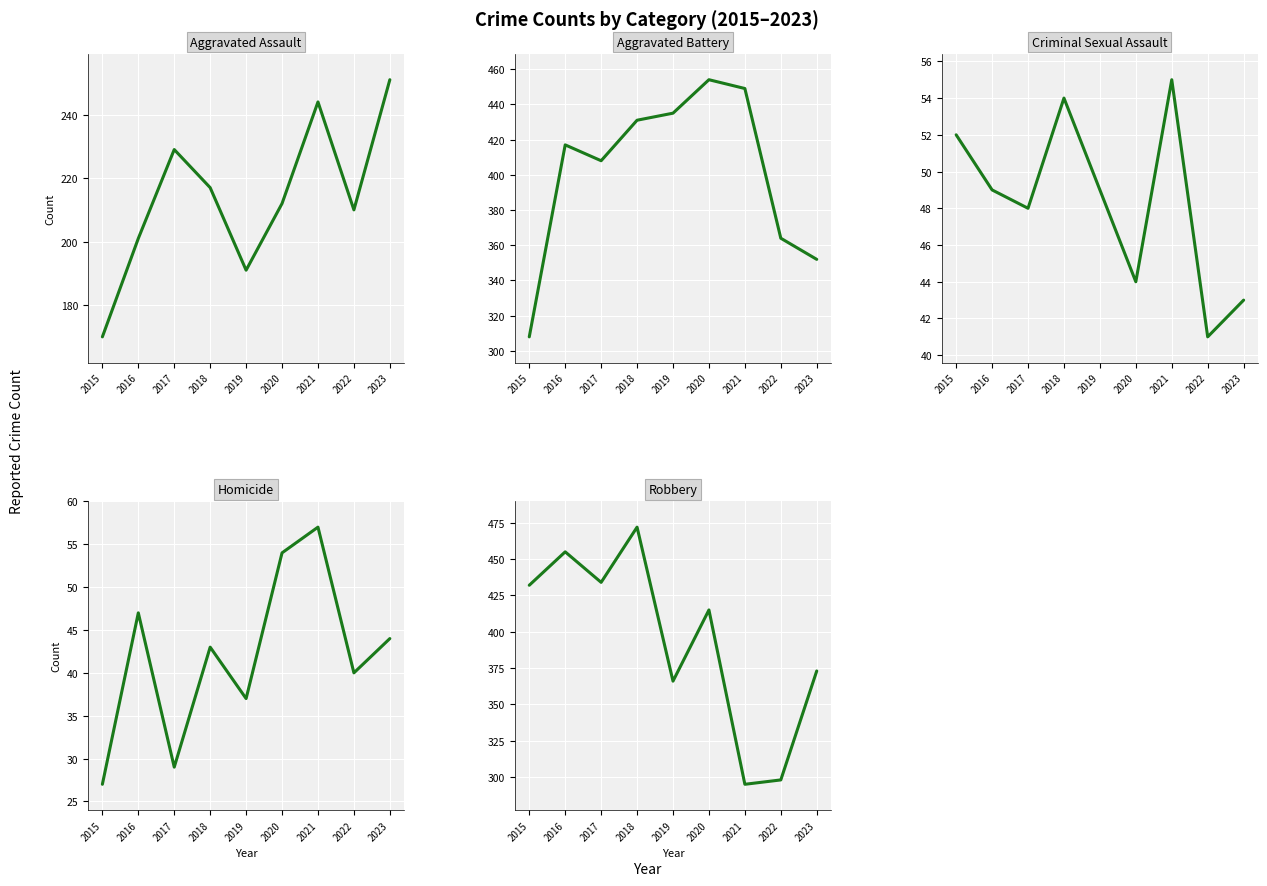

True or false: Aggravated Battery and Homicide cross at least once.

False